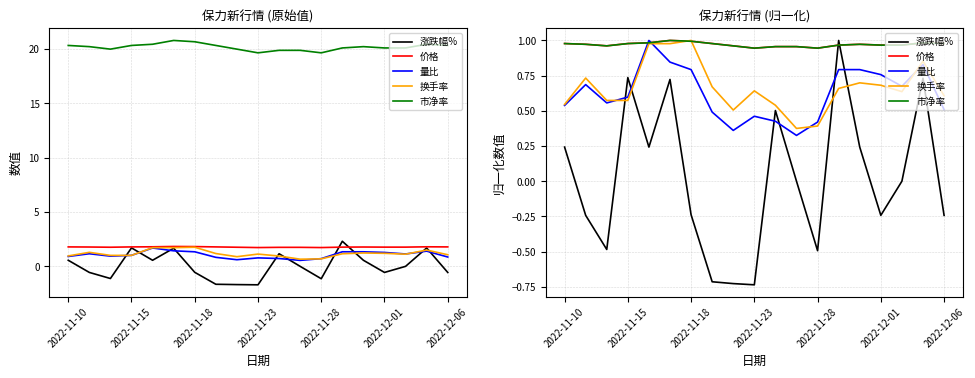

How many interior local peaks does the 量比 series have?

4